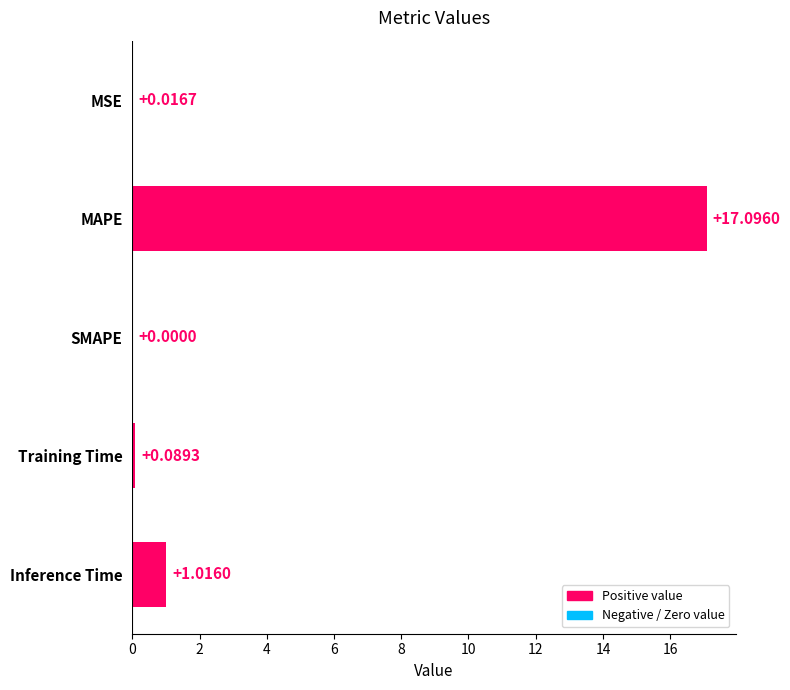

Which has a higher value, Inference Time or MSE?

Inference Time